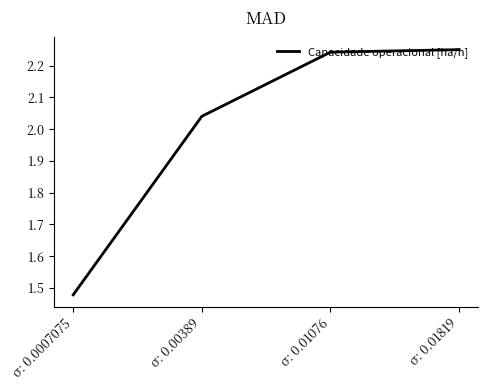

Does the chart display data point markers on the line(s)?

No